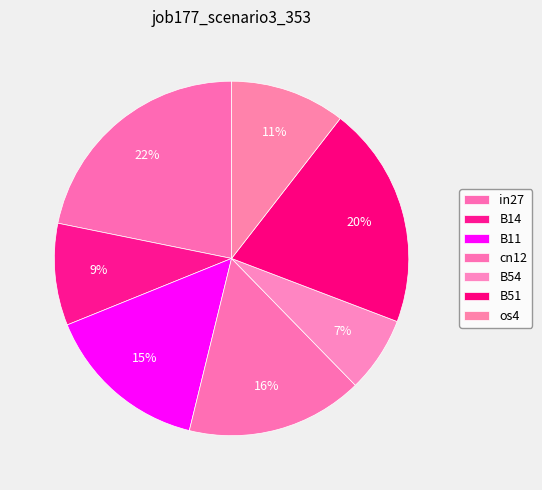

How many segments does this pie chart have?

7